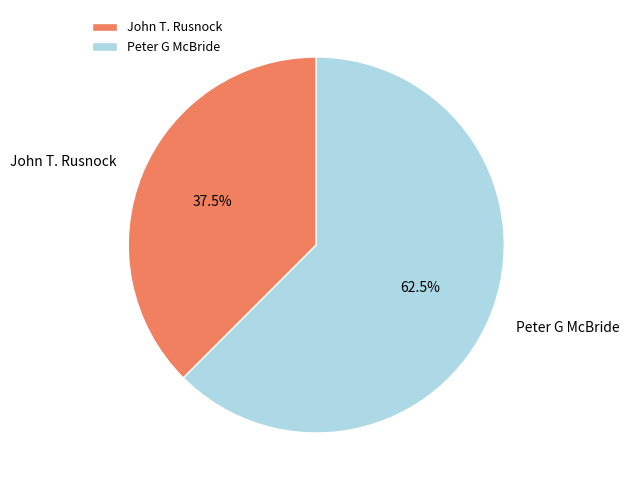

Which has a higher value, Peter G McBride or John T. Rusnock?

Peter G McBride